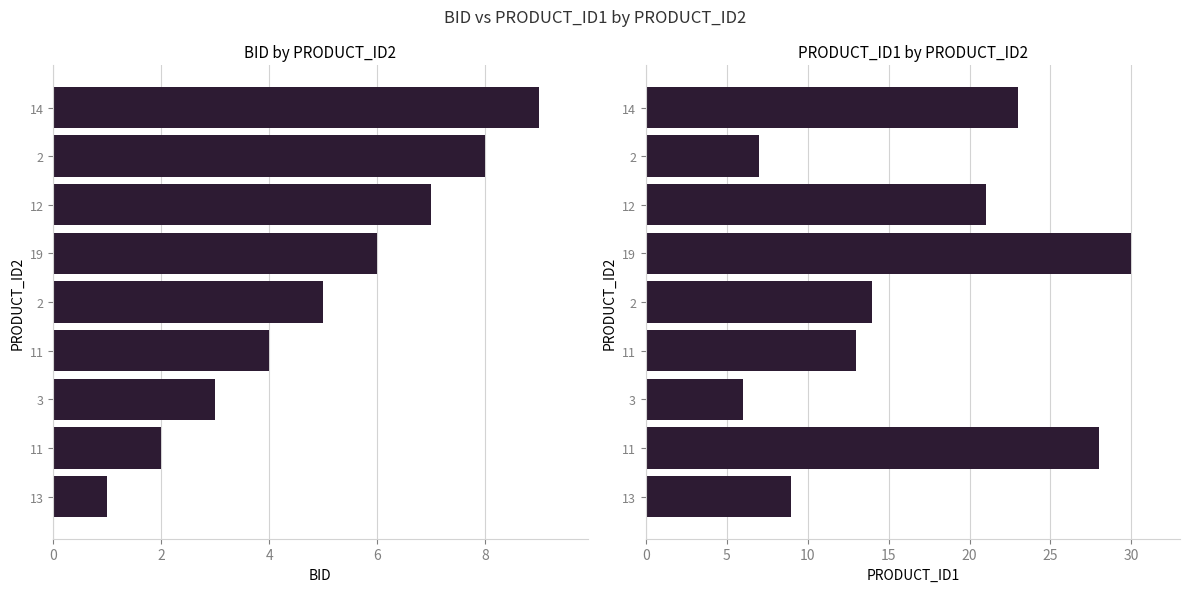

Are the bars horizontal?

Yes